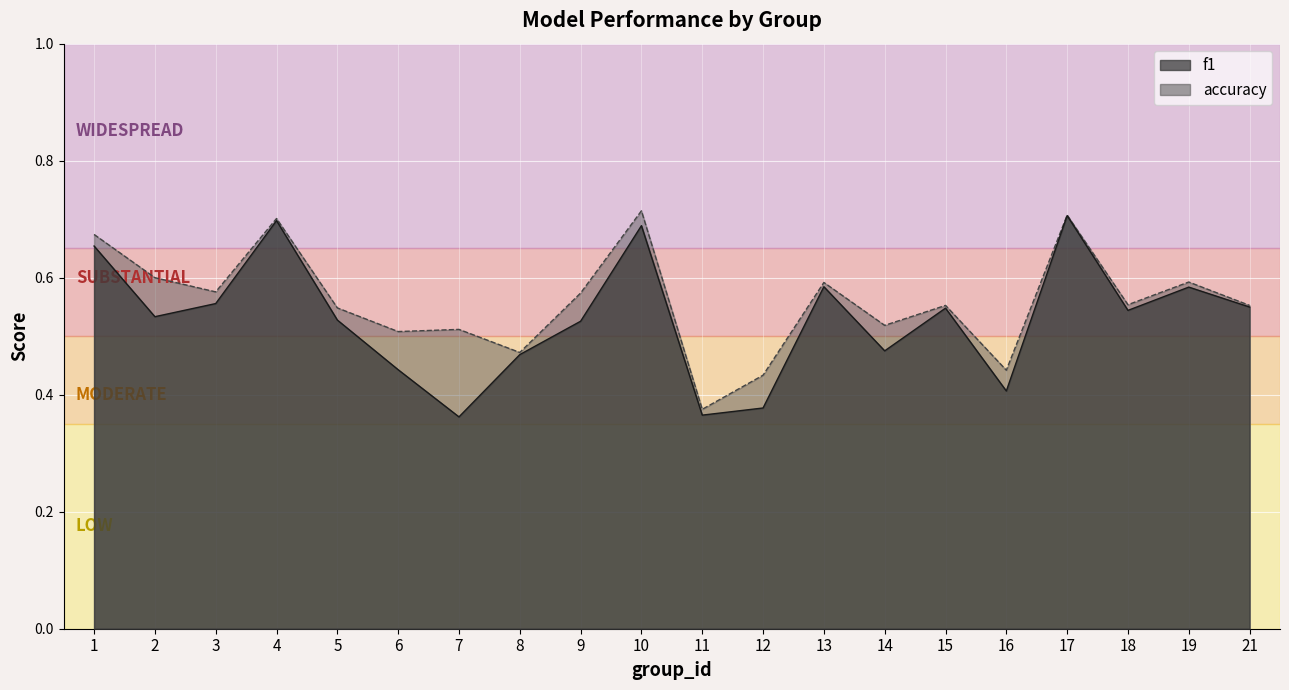

What is the value of the f1 point at the 16th from the left?

0.4